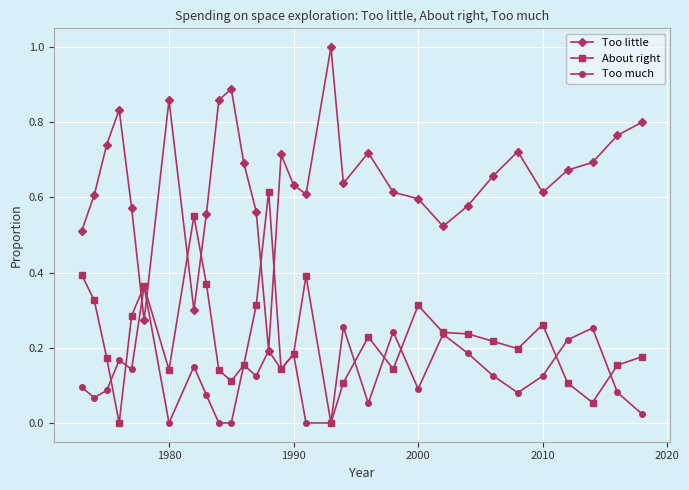

True or false: Too little and About right intersect in this chart.

True